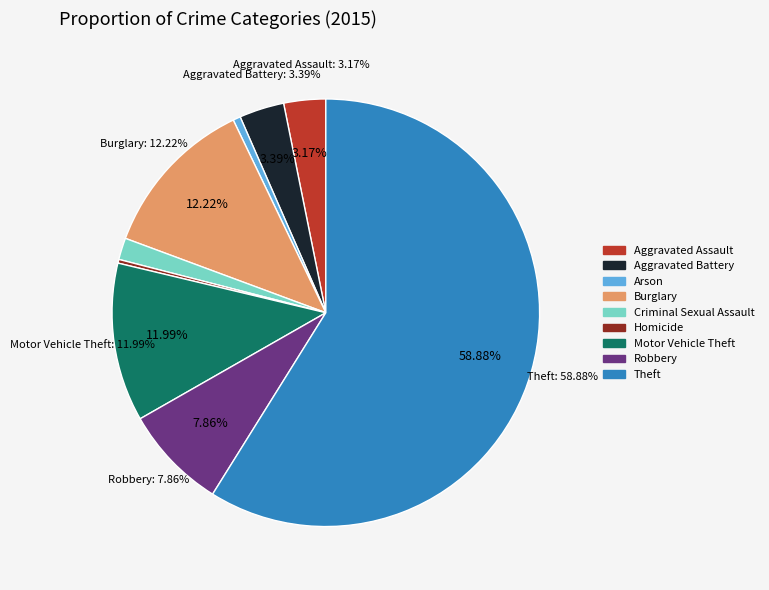

Count the number of slices in the pie.

9